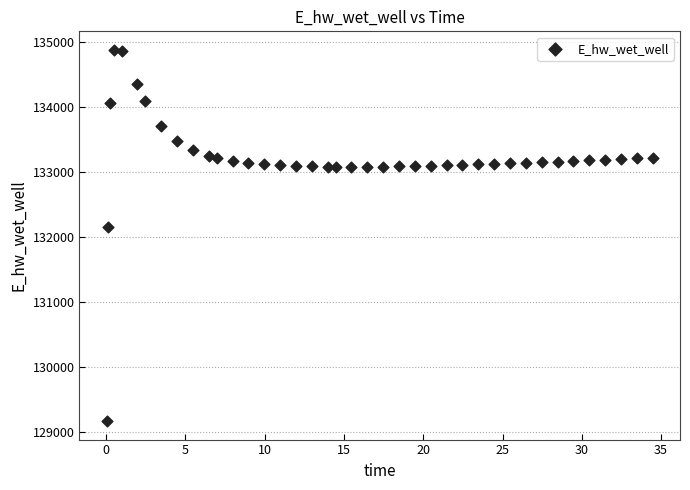

What Y value in the scatter plot is closest to 132021?

132146.5